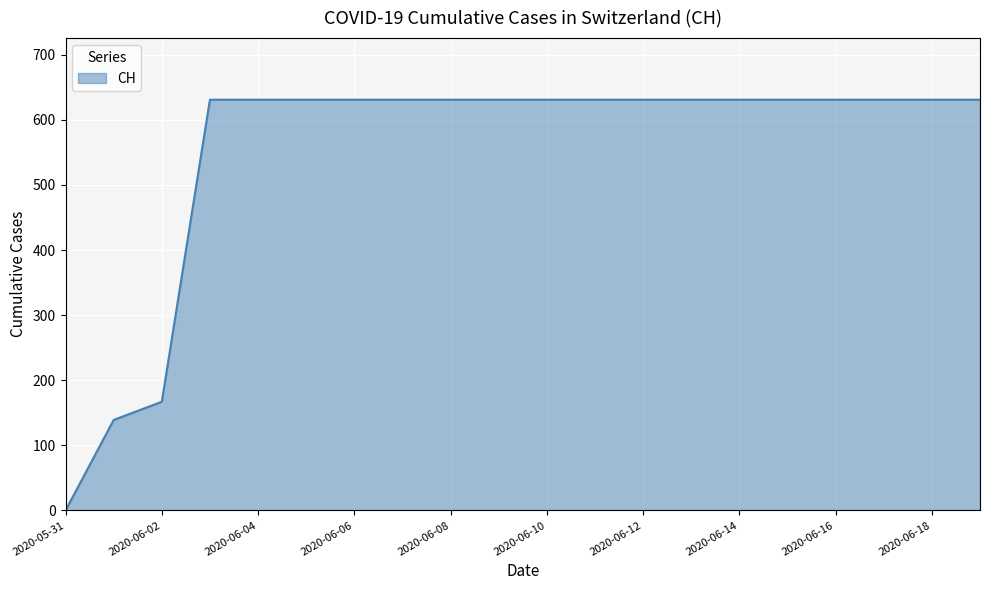

Reading left to right, what are all the values shown in this chart?

0	139	167	631	631	631	631	631	631	631	631	631	631	631	631	631	631	631	631	631